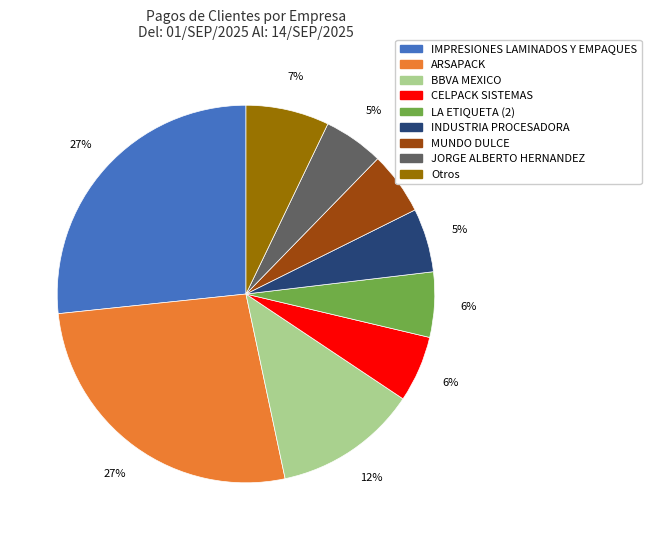

How many slices are in this pie chart?

9